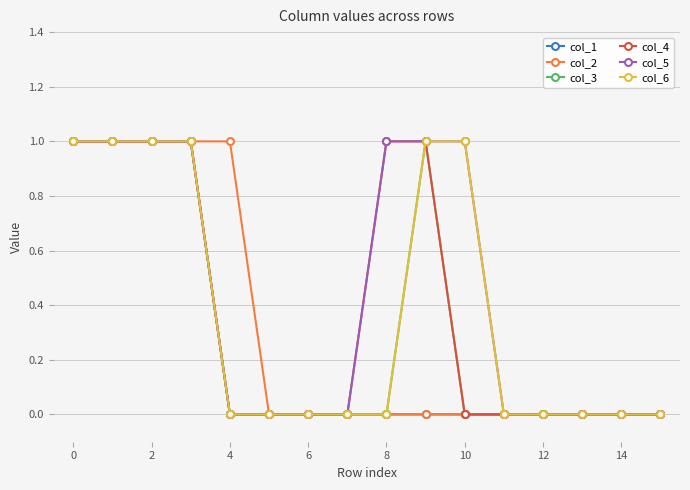

Which series has the largest total across all categories?

col_5